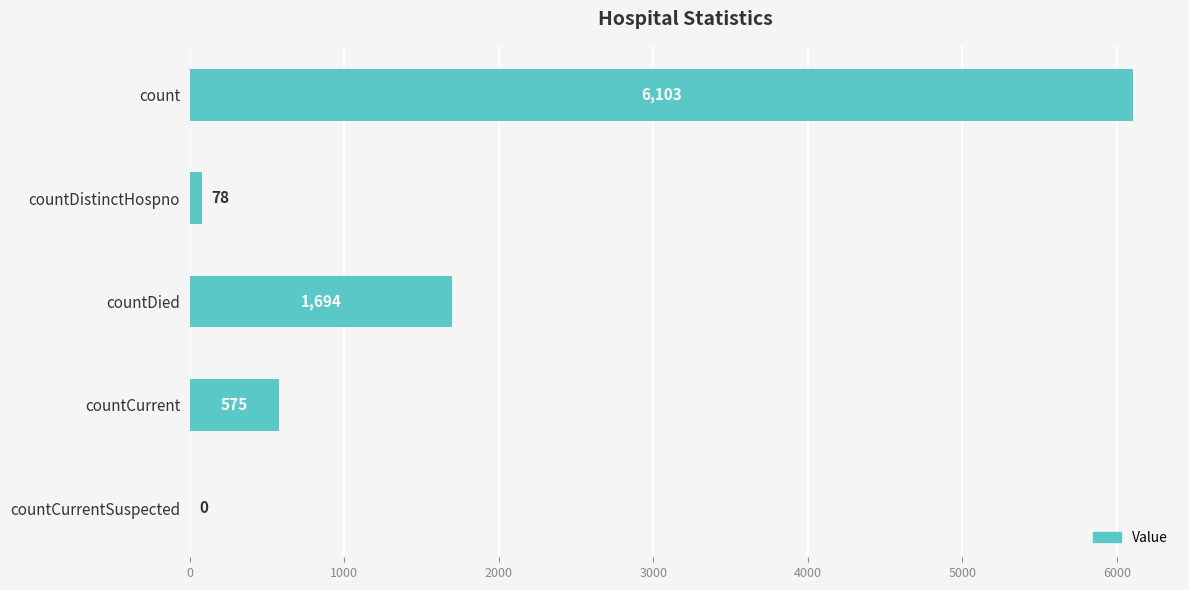

The value at countCurrentSuspected is 2101. True or false?

False